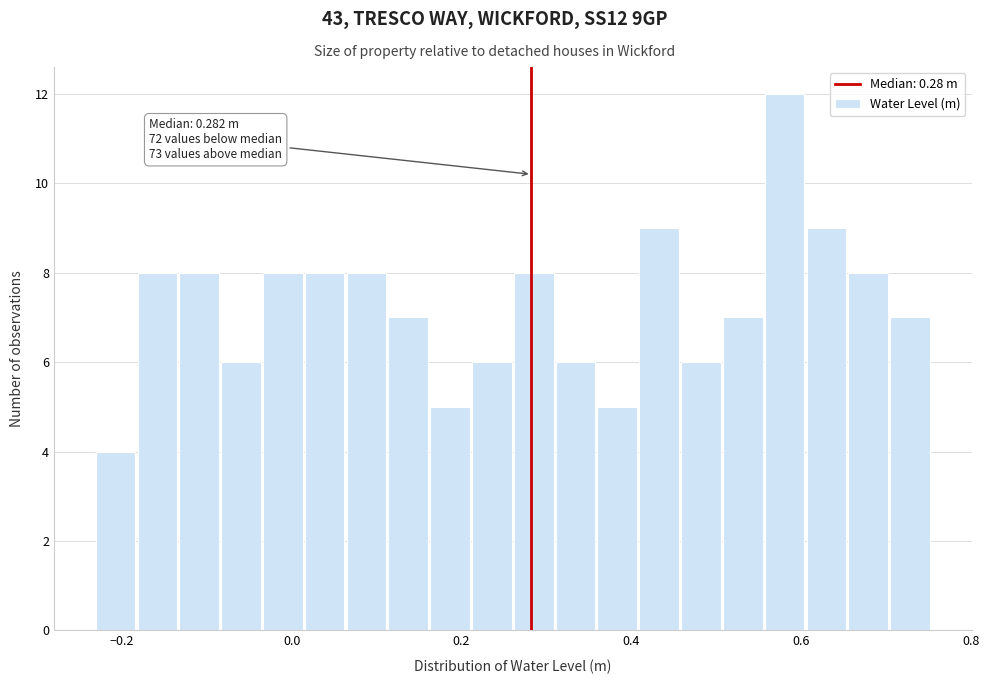

Around what value on the x-axis is the tallest bar? Give the approximate position of its centre, as read against the axis.

0.58